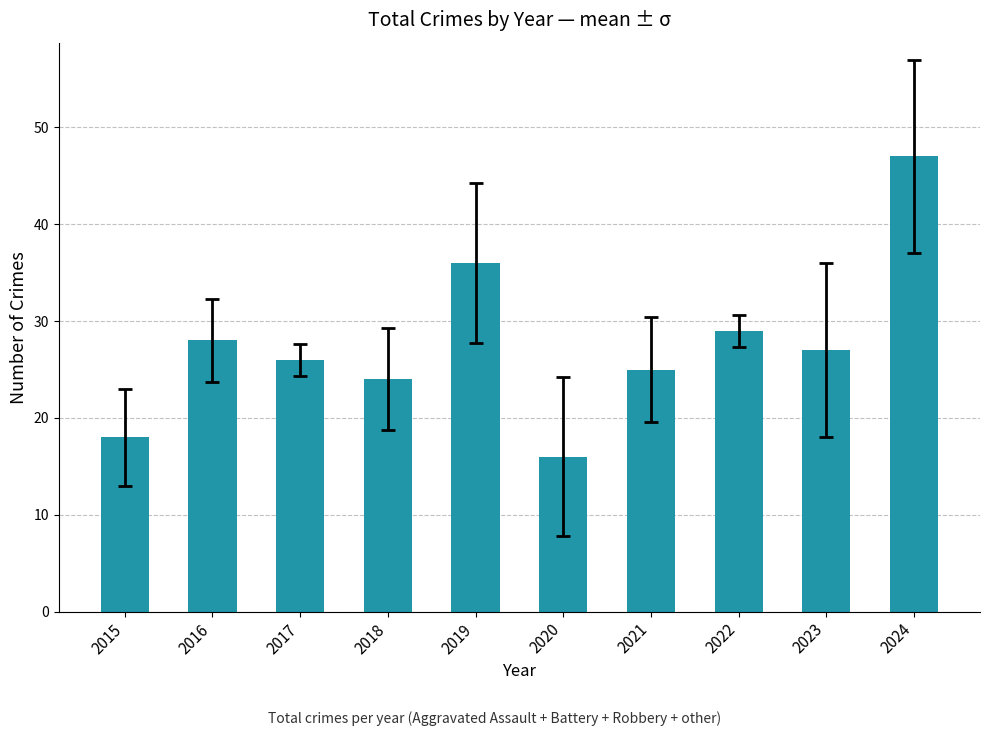

Reading left to right, transcribe all the data shown in this chart.

2015=18	2016=28	2017=26	2018=24	2019=36	2020=16	2021=25	2022=29	2023=27	2024=47